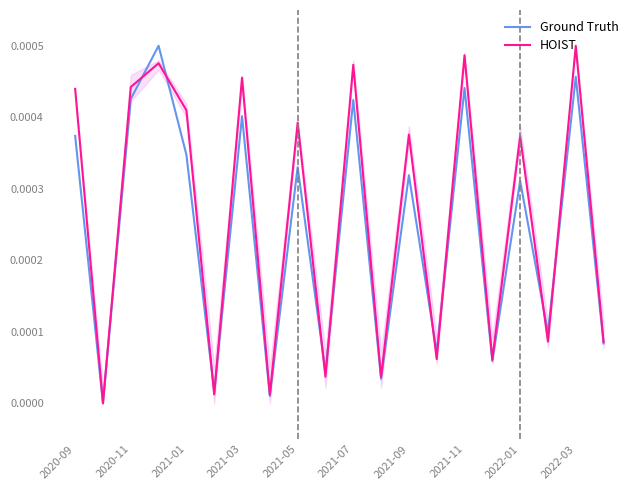

In HOIST, how many points are higher than both neighbors (excluding endpoints)?

8